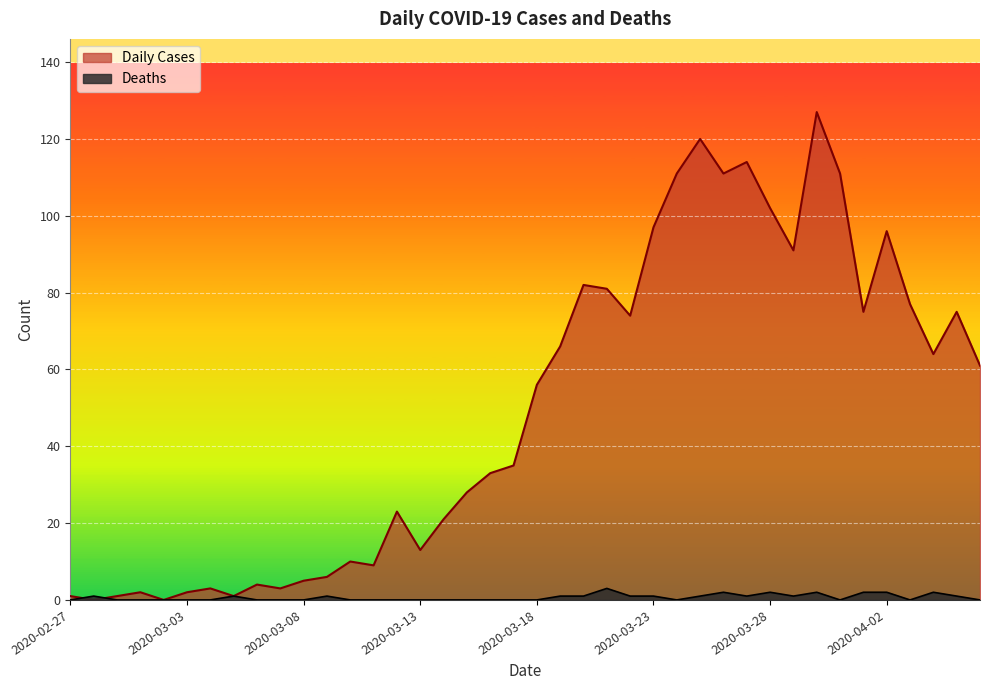

How many data points in Daily Cases are less than 56?

20